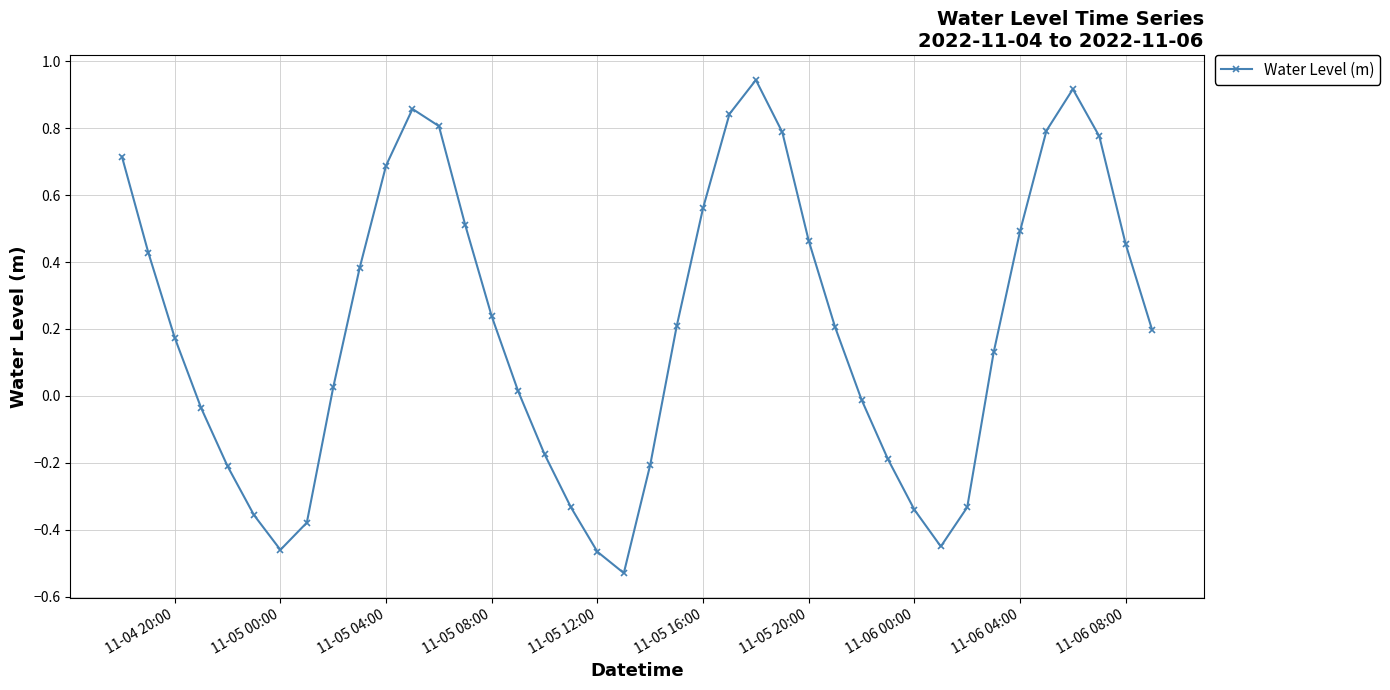

What is the difference between the maximum and minimum values?

1.5